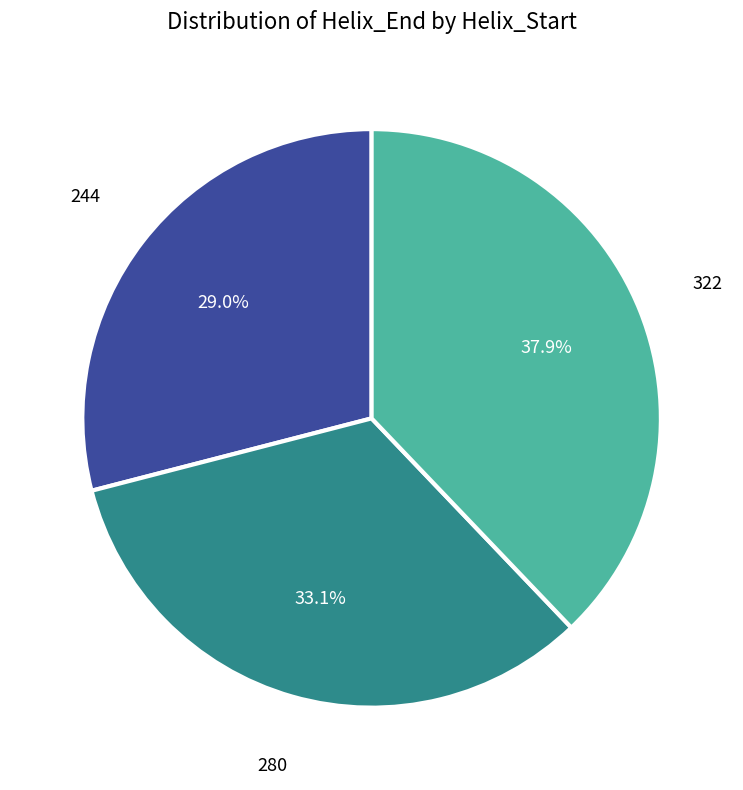

To the nearest percent, what percentage of the pie is 280?

33%